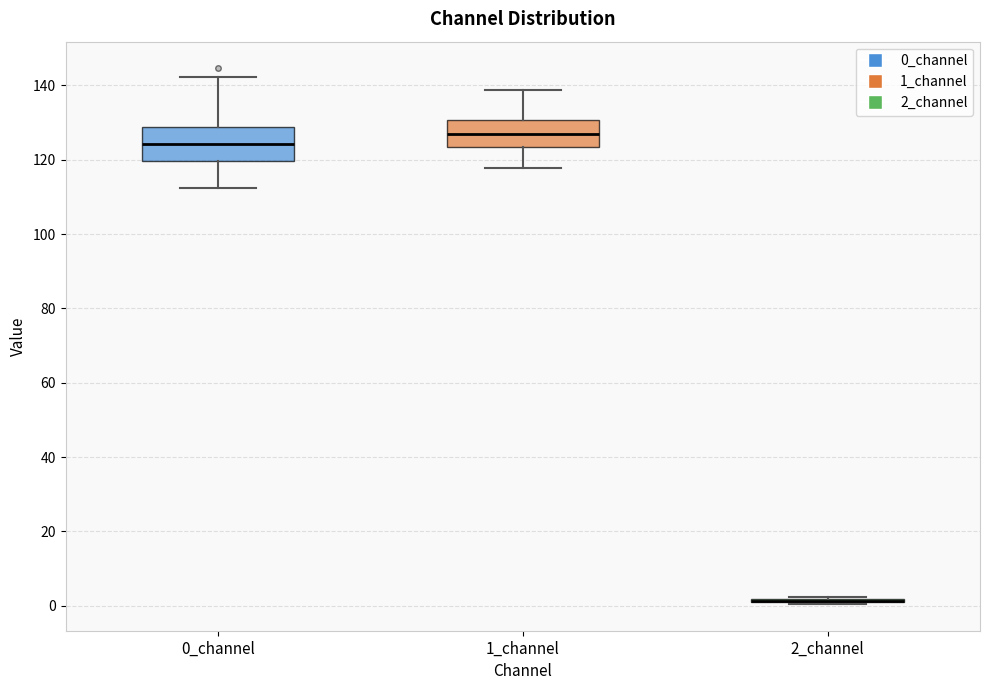

Reading left to right, transcribe this box plot: for each box, give where its median line is, the range the box spans, and where its two whiskers end, as read against the y-axis. The values are not printed on the chart, so give them approximately, as read against the axis.

0_channel: median 124, box 120 to 128, whiskers 112 to 142
1_channel: median 126, box 124 to 130, whiskers 118 to 138
2_channel: box collapsed to a line at 2, whiskers 0 to 2